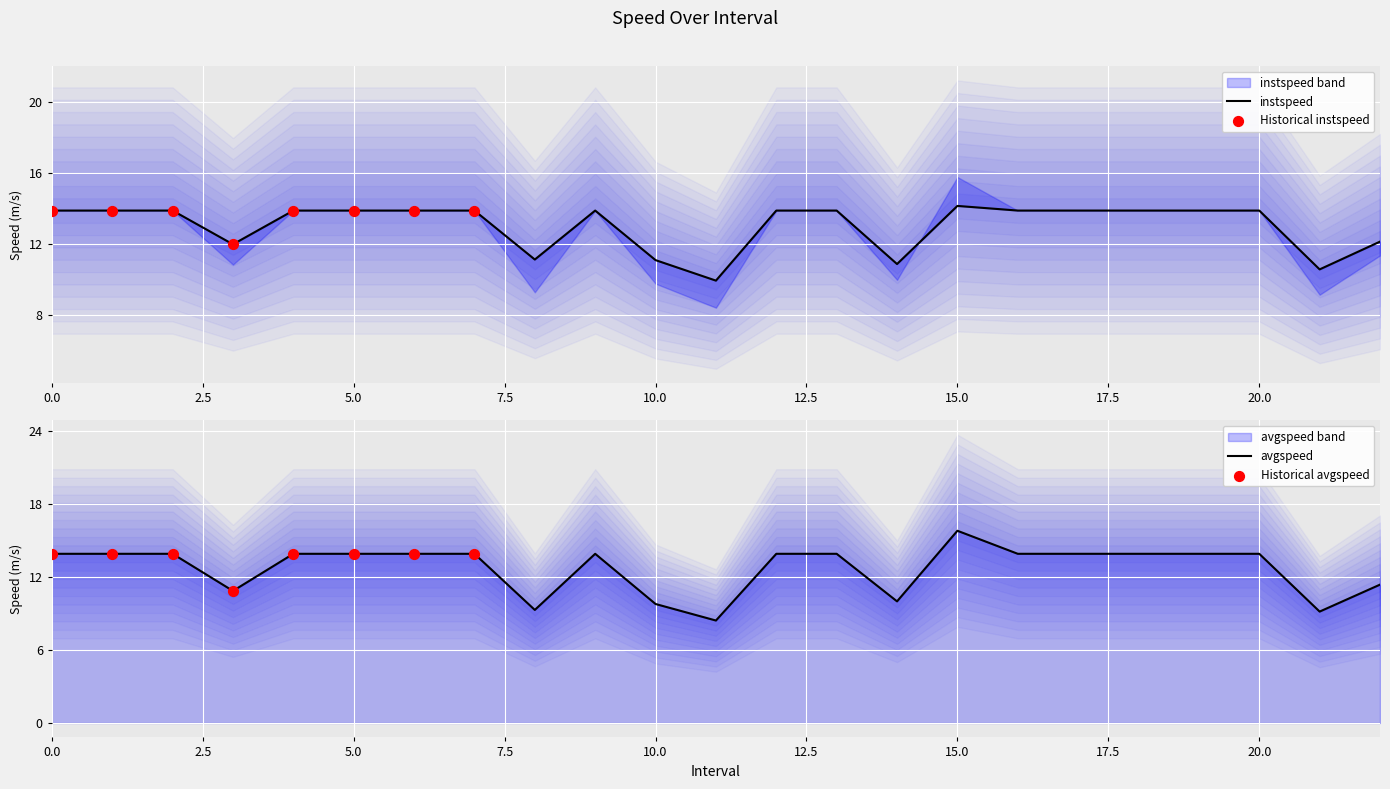

Which series reaches the maximum Y coordinate?

avgspeed